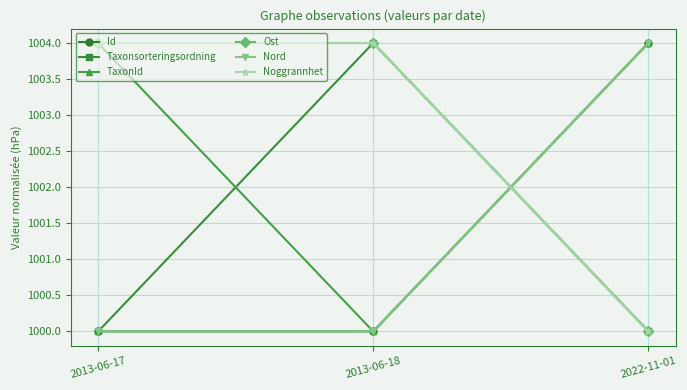

What is the value of the Nord point at the 1st from the left?

1000.0